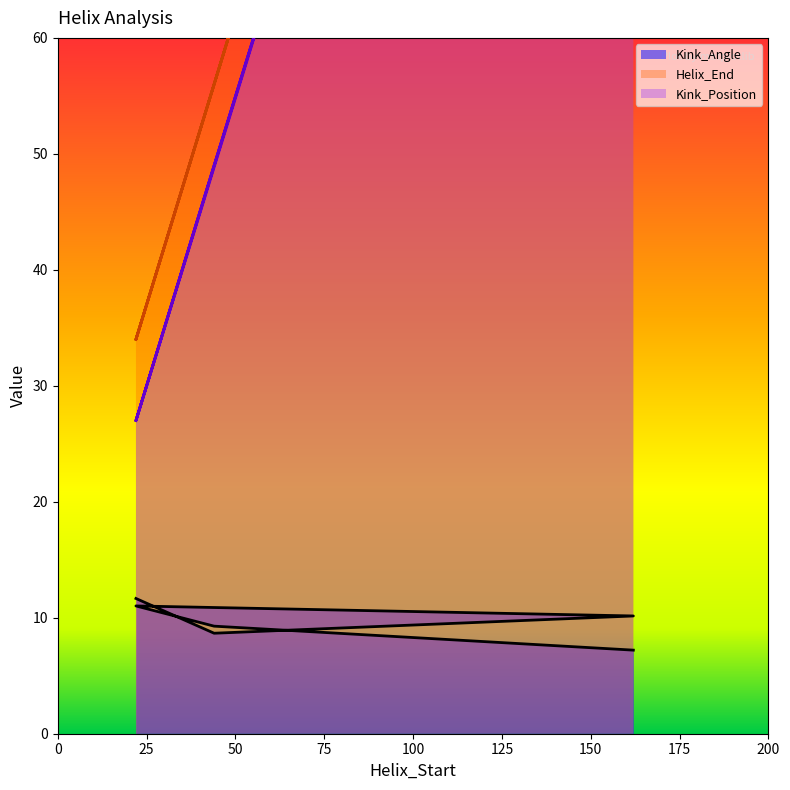

True or false: Kink_Position and Kink_Angle cross at least once.

False